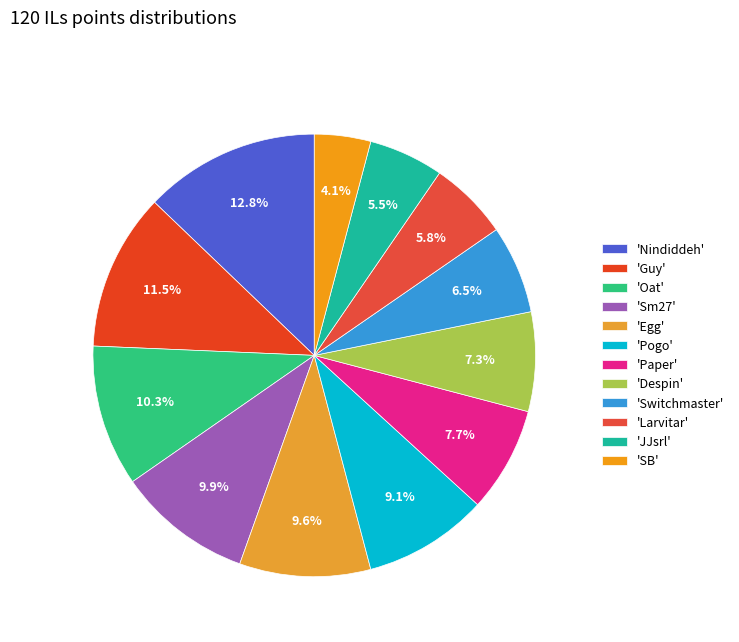

What is the smallest slice in the pie chart?

'SB'